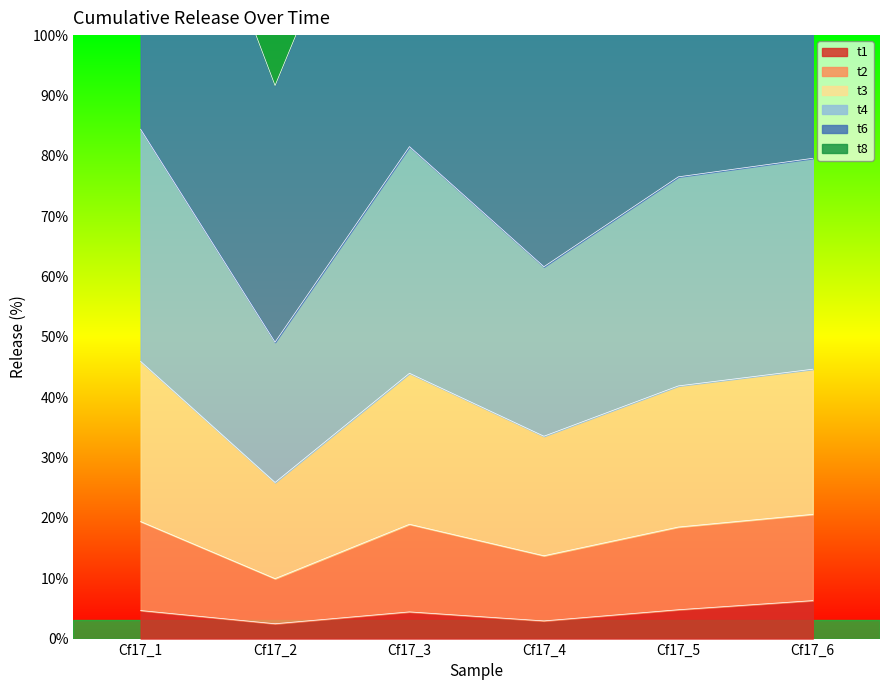

What is the highest value of the t1 series?

6.3